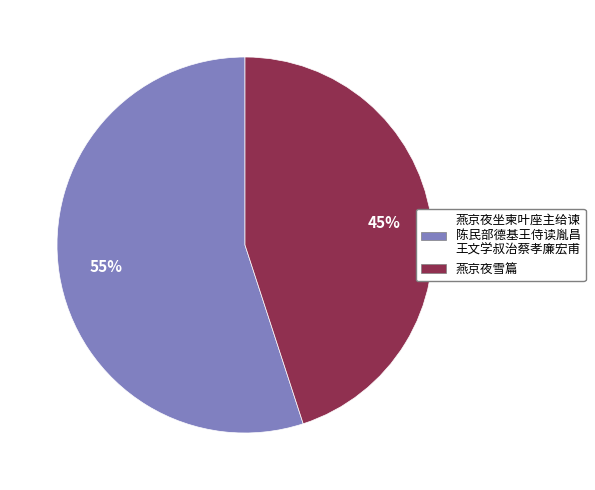

To the nearest percent, what is the average slice percentage?

50%